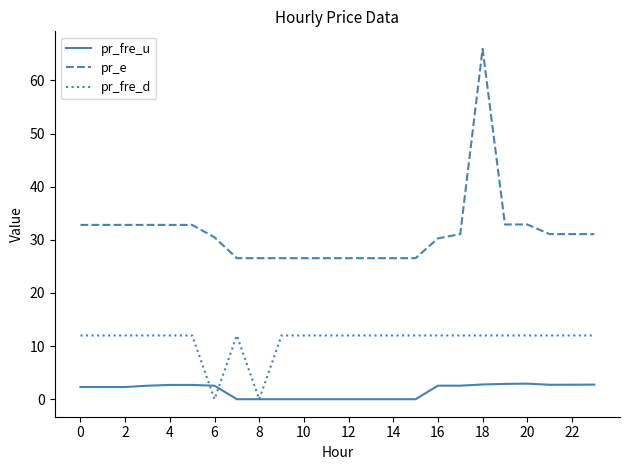

Which series has the widest spread of values?

pr_e